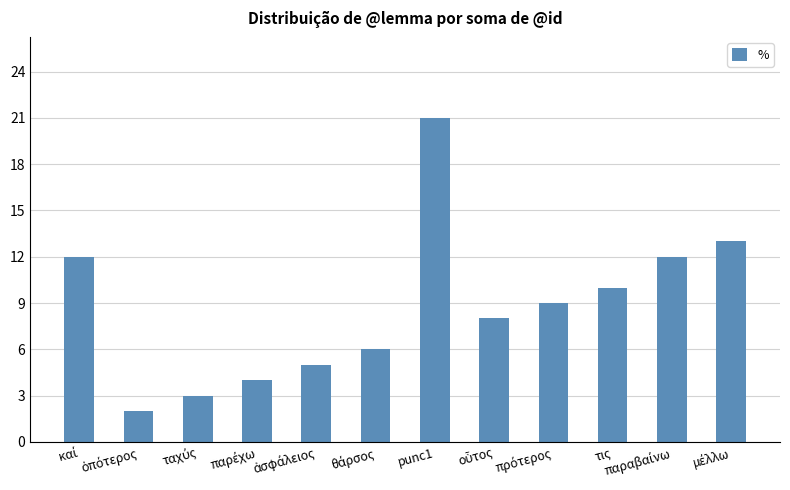

What is the maximum value shown in the chart?

21